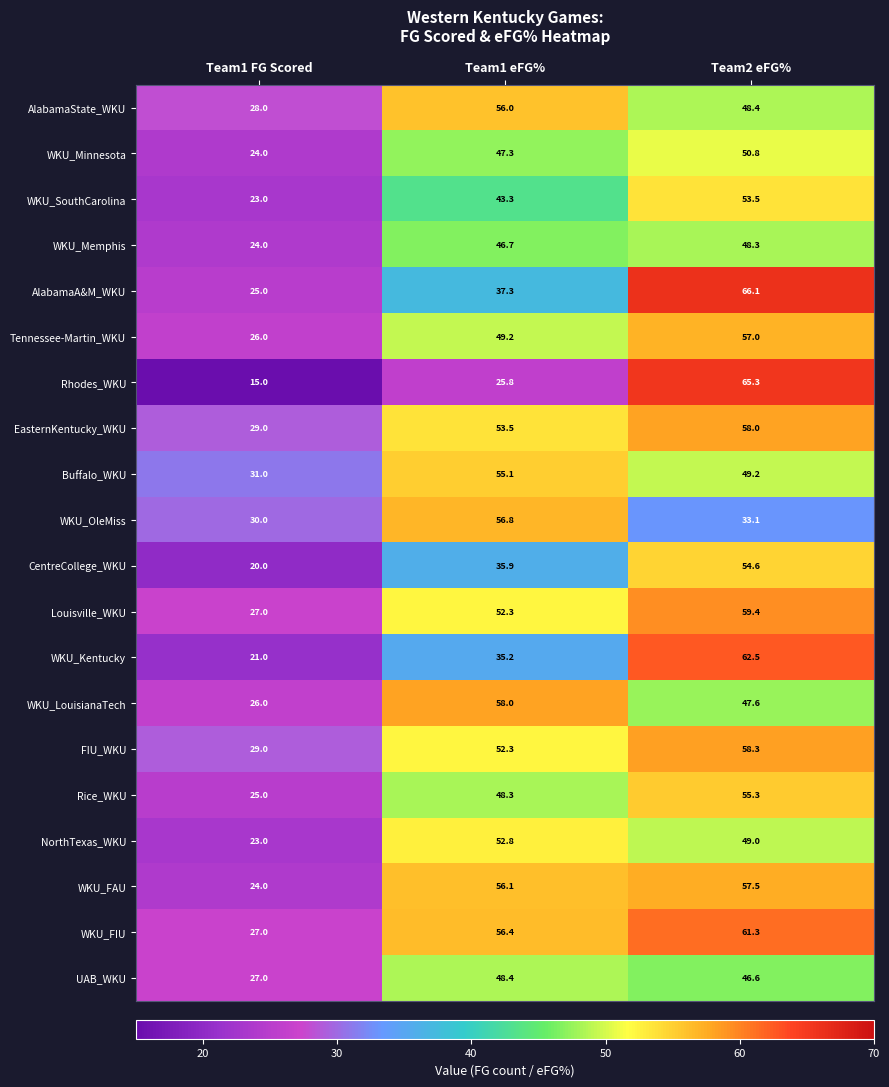

How many data points in Rice_WKU are above 48?

2